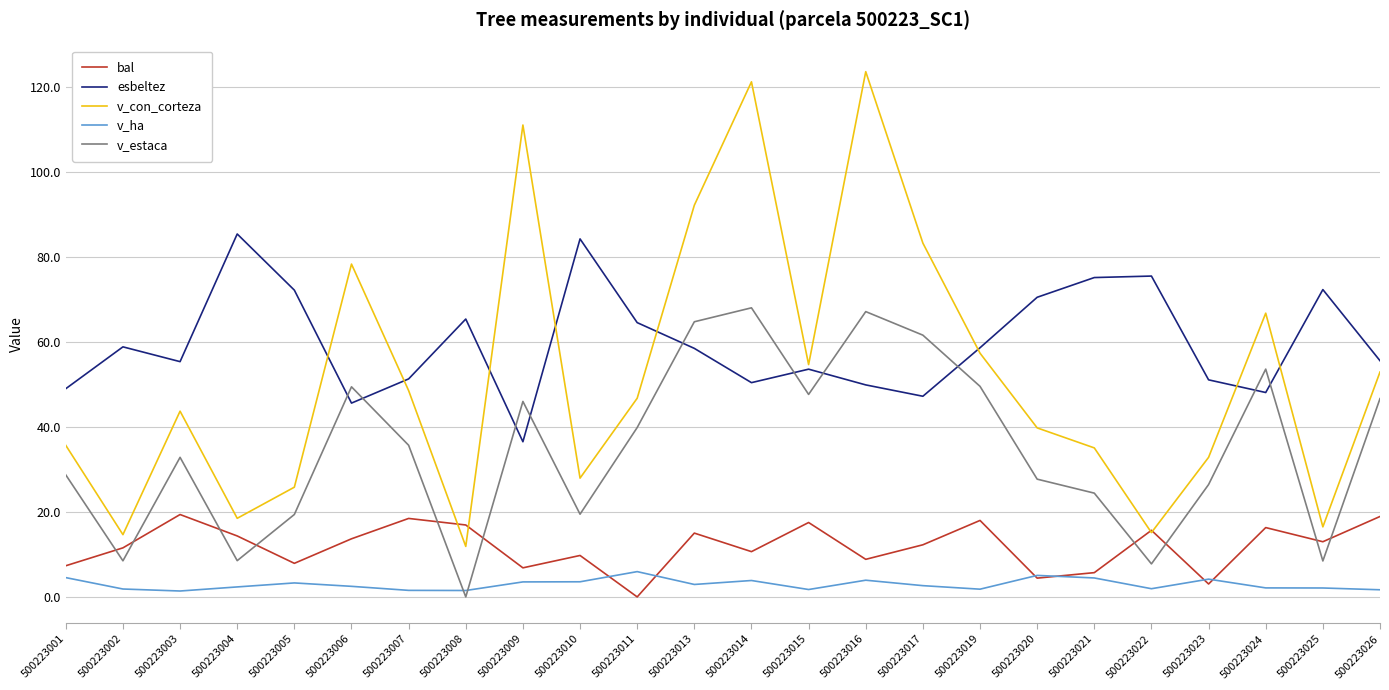

What is the approximate value of v_ha at 500223014?

3.9